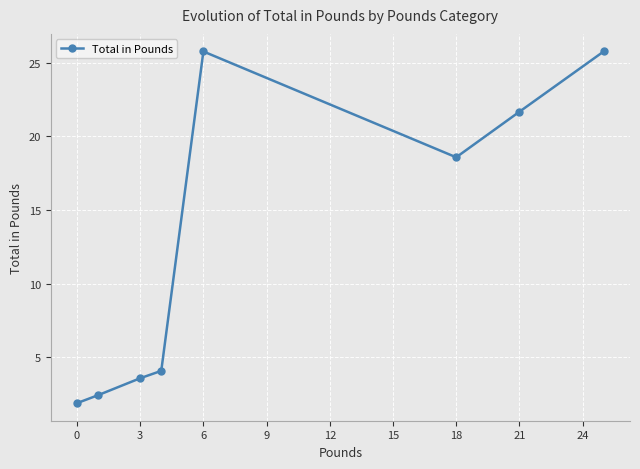

What is the value of the 1st point from the left?

1.9